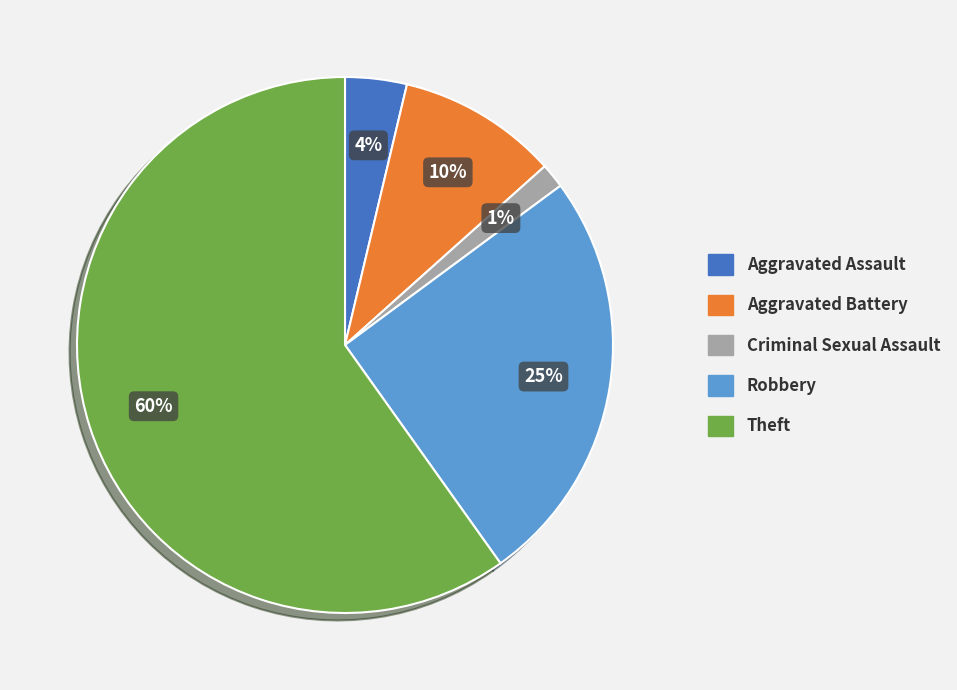

Between Aggravated Assault and Aggravated Battery, which is larger?

Aggravated Battery